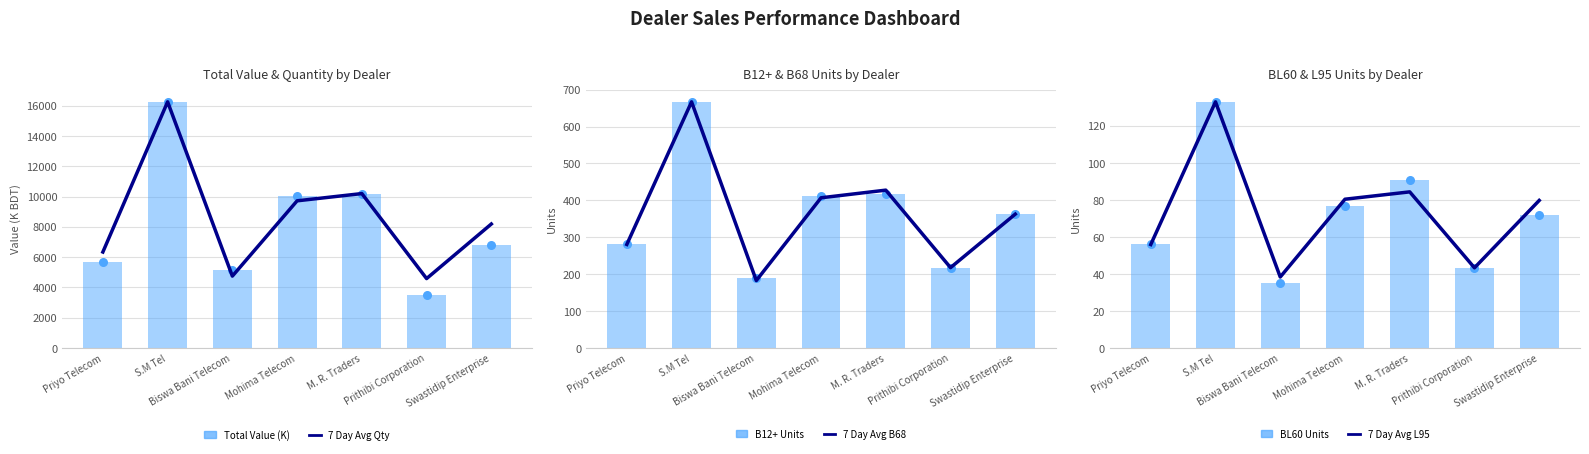

At which category is the sum across all series the highest?

S.M Tel